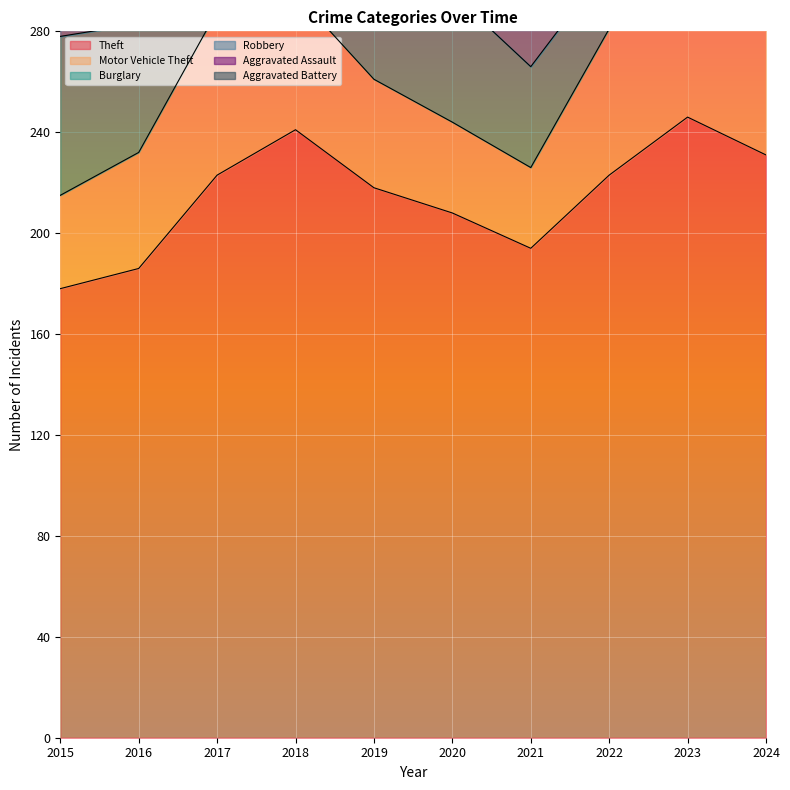

What is the sum of all Aggravated Assault values?

218